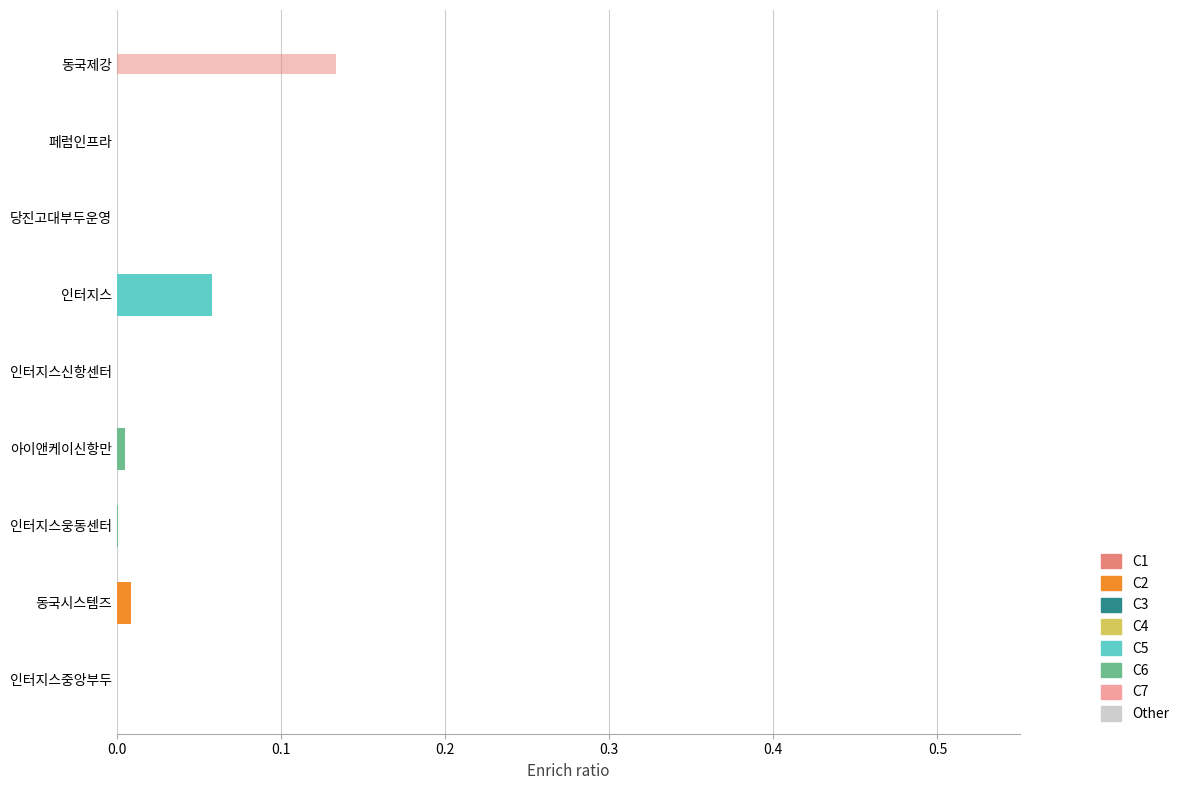

The value at 당진고대부두운영 is 0.0. True or false?

True